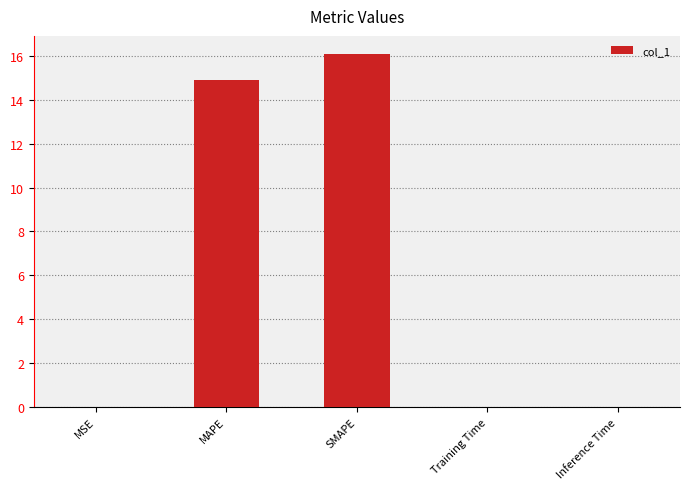

Where is the data nearest to the value 8?

MAPE